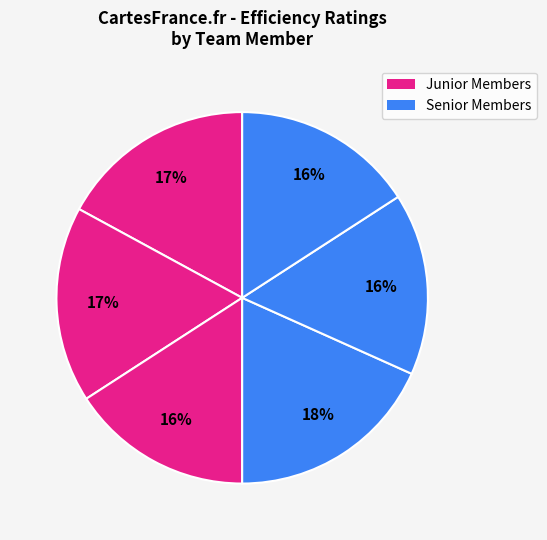

Count the number of slices in the pie.

6